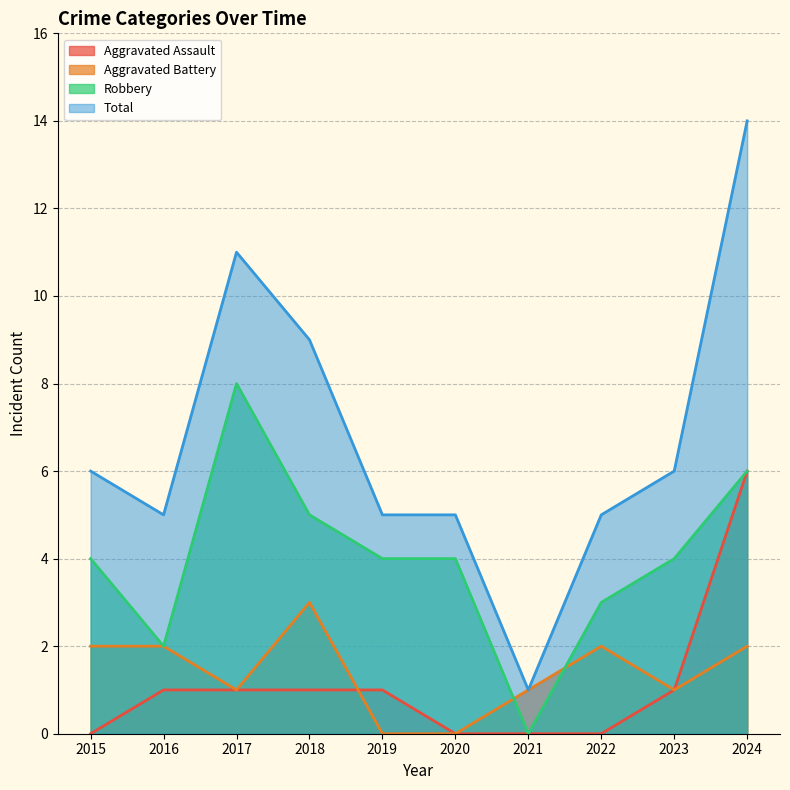

Which series changed the most between 2016 and 2023?

Robbery